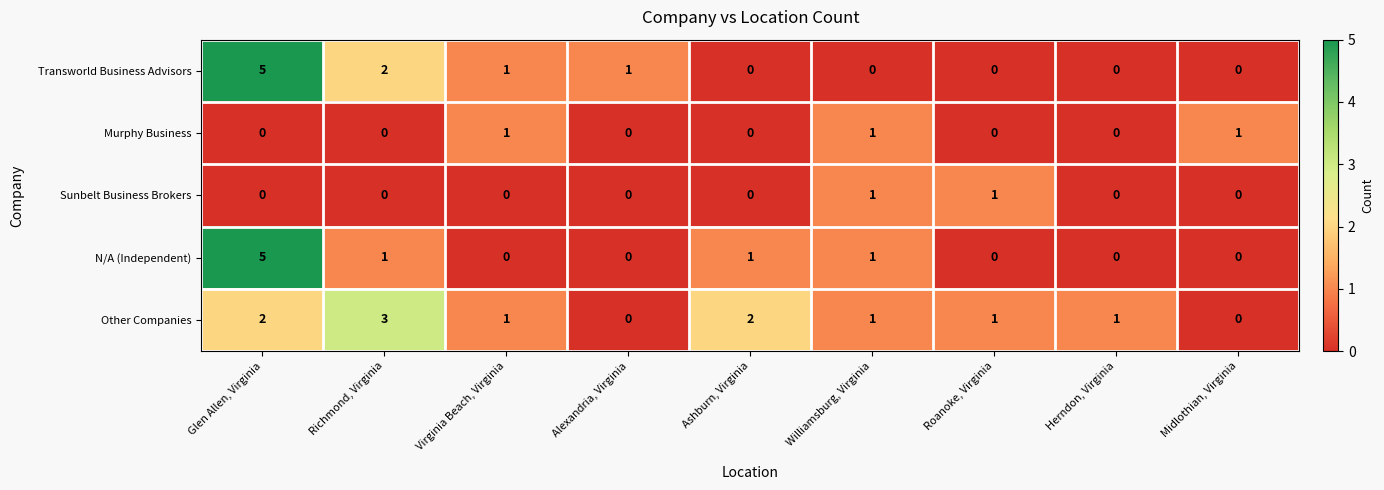

What is the spread (max minus min) of values at Richmond, Virginia?

3